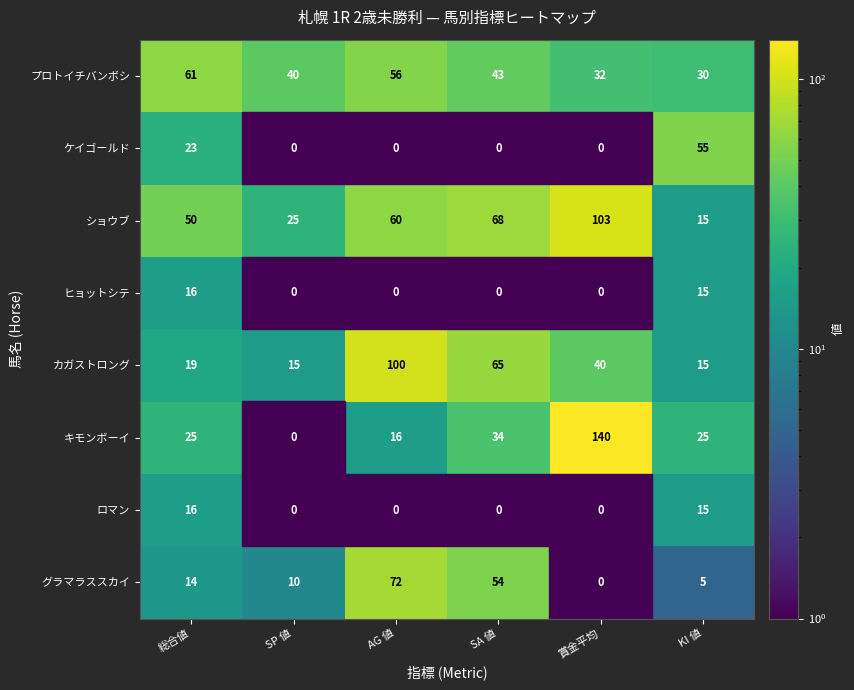

What is the difference between the highest and lowest values at 総合値?

47